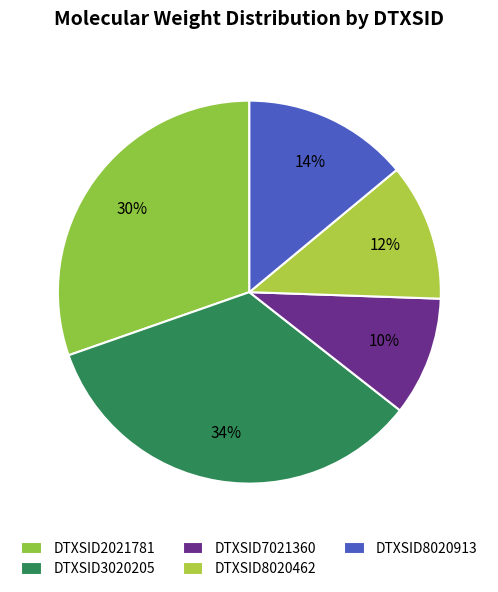

Is DTXSID3020205 the majority of the pie?

No